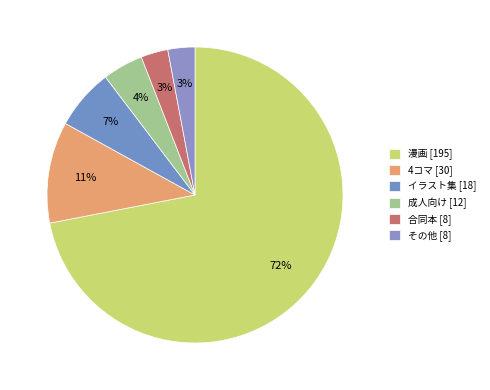

What is the change in value from 4コマ to 成人向け?

-18